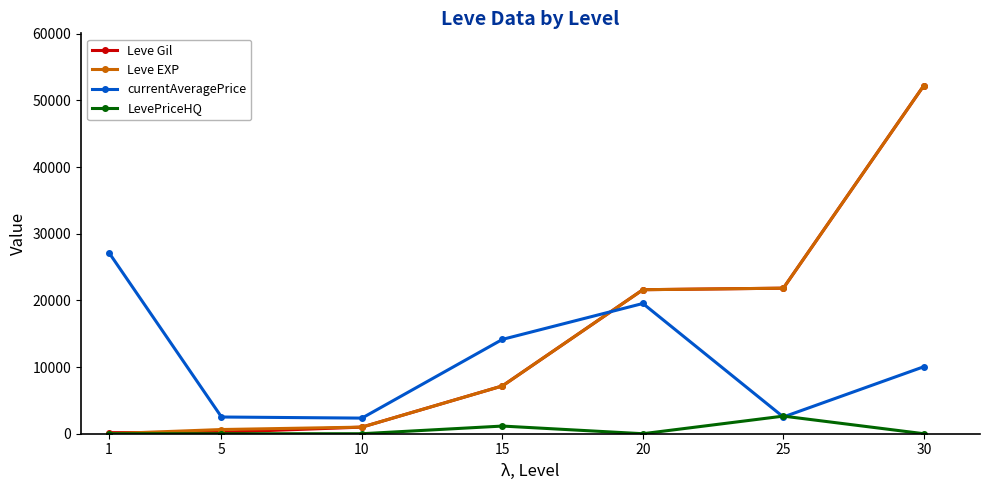

What are all the series names shown in the legend?

Leve Gil, Leve EXP, currentAveragePrice, LevePriceHQ